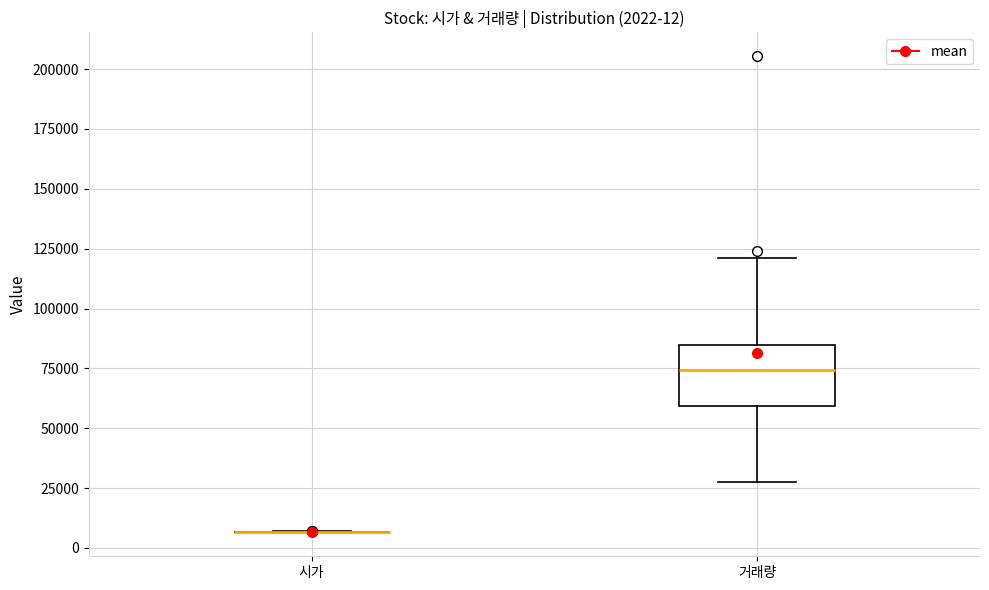

Which box is the tallest, from its lower edge to its upper edge?

거래량